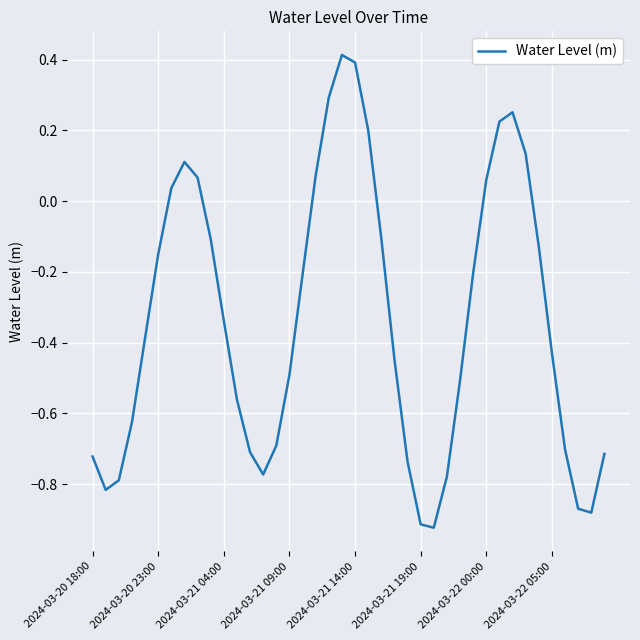

What is the difference between the maximum and minimum values?

1.3